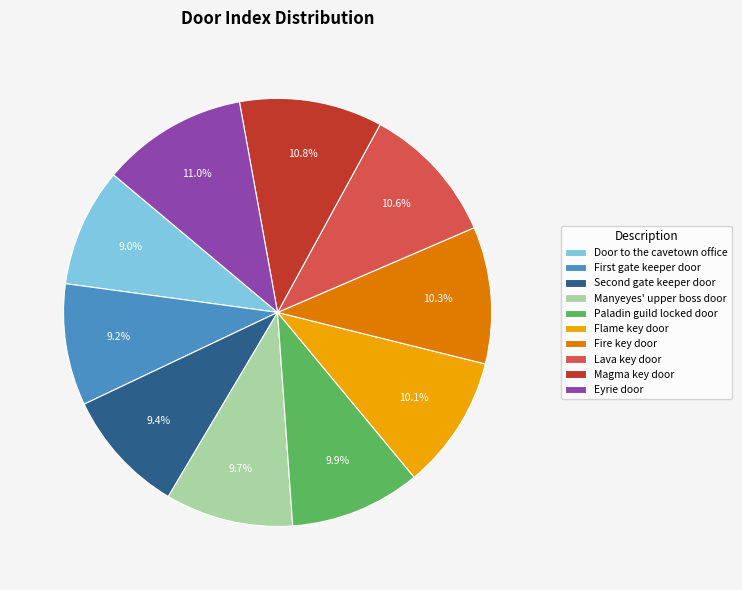

True or false: Lava key door accounts for 1% of the total.

False